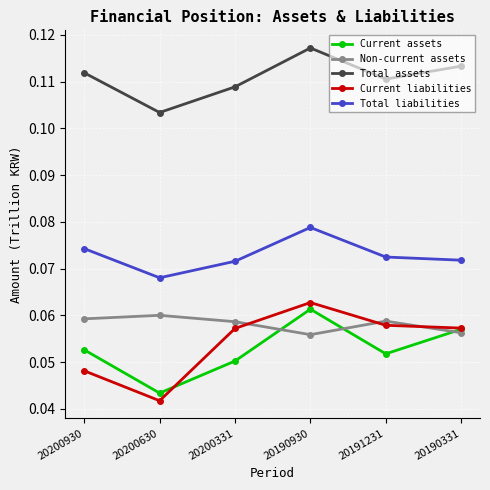

What is the total value across all series at 20190930?

0.4